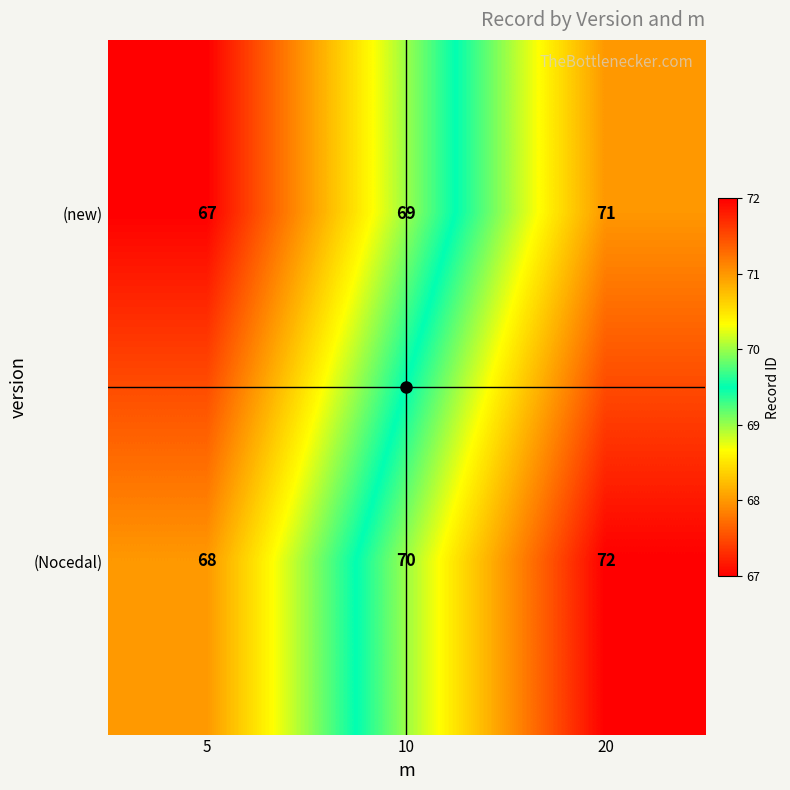

Rank the series at 5 from highest to lowest value.

(Nocedal), (new)